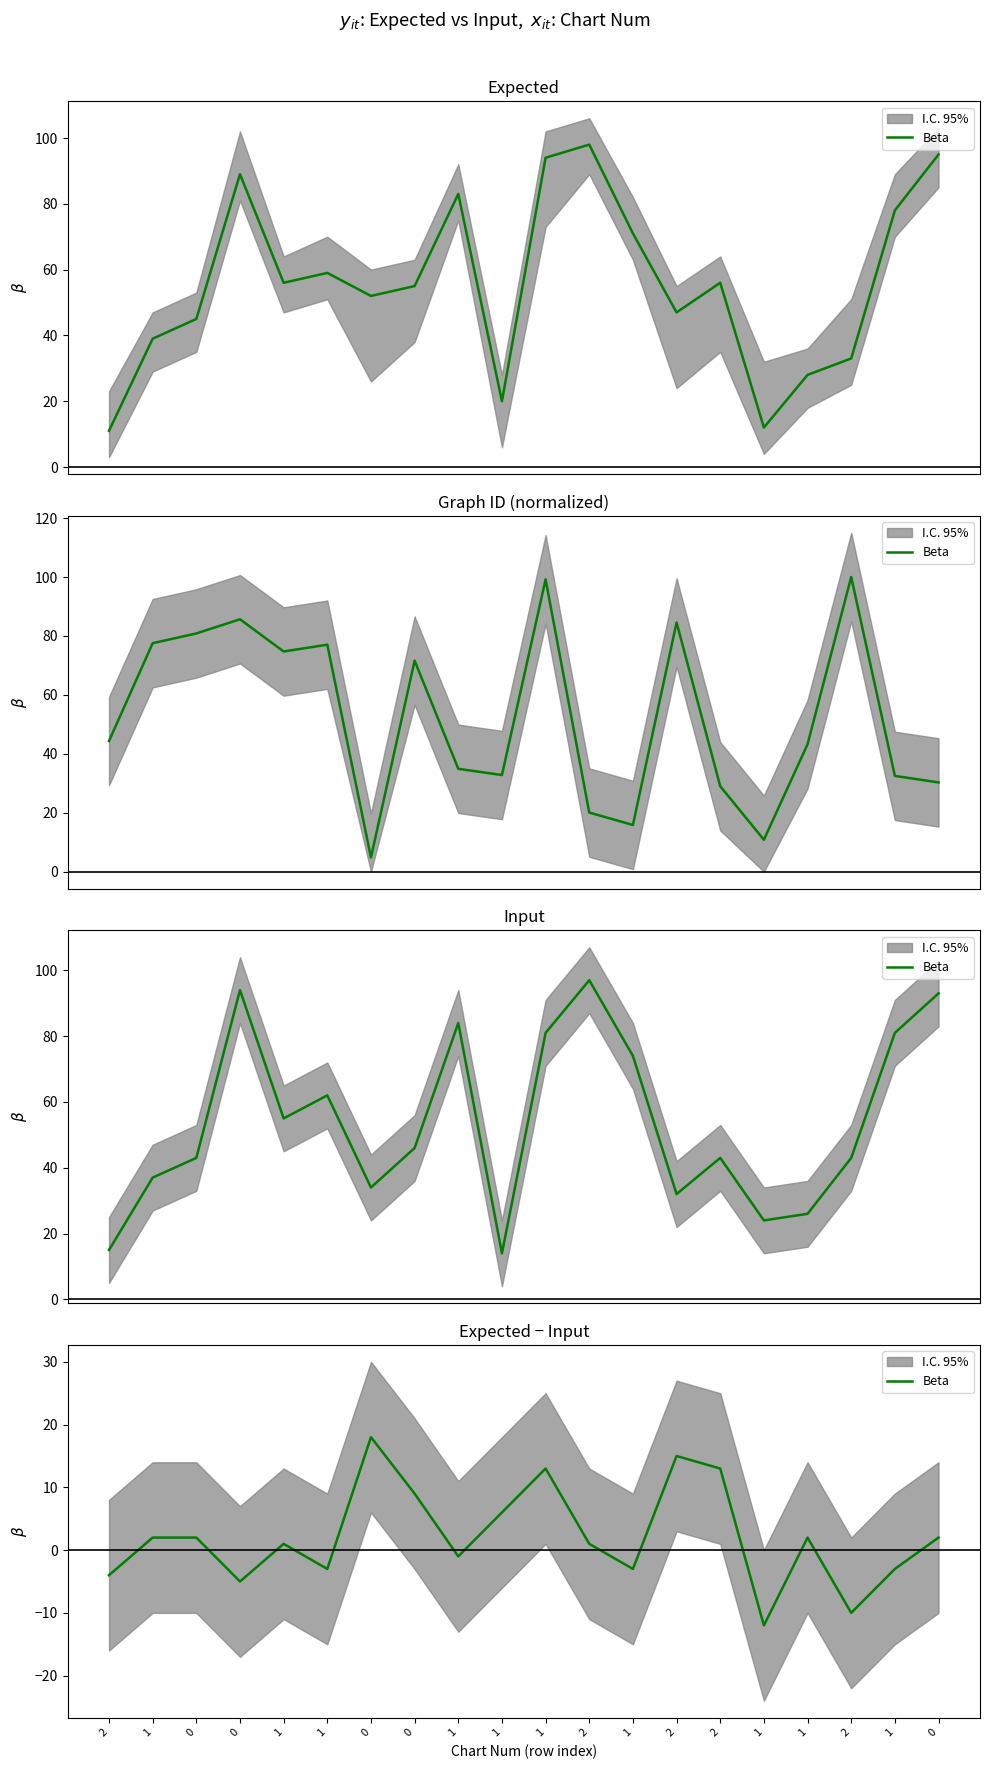

The value at 0 is 3. True or false?

False